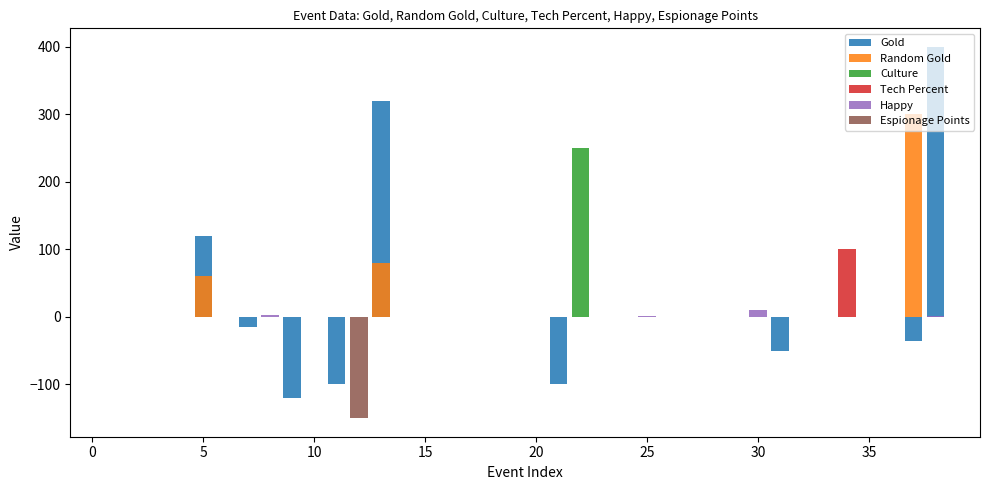

At 37, list the series in order from largest to smallest.

Random Gold, Culture, Tech Percent, Happy, Espionage Points, Gold